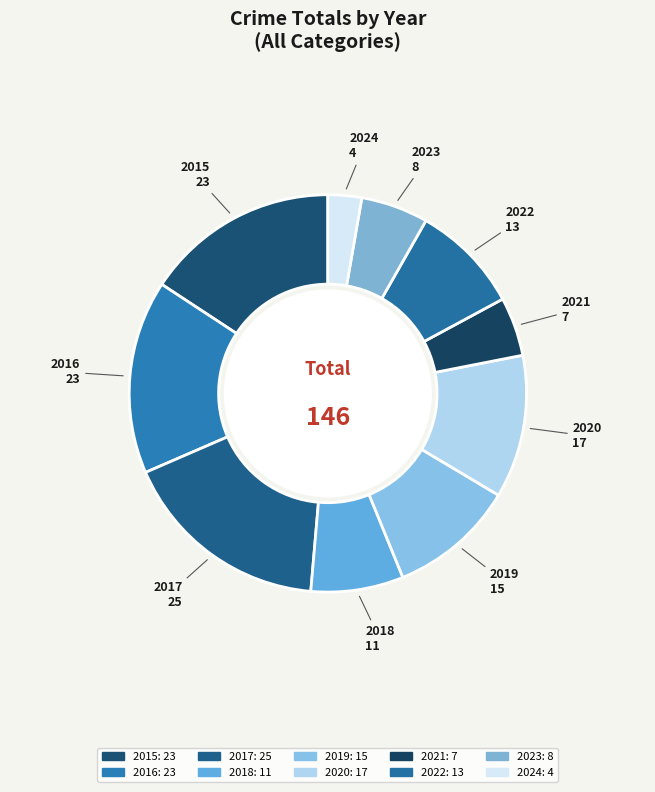

How many segments does this pie chart have?

10